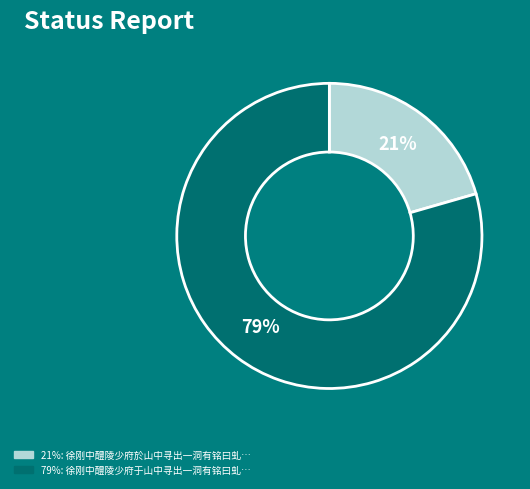

Is there any slice that represents more than half of the pie?

Yes